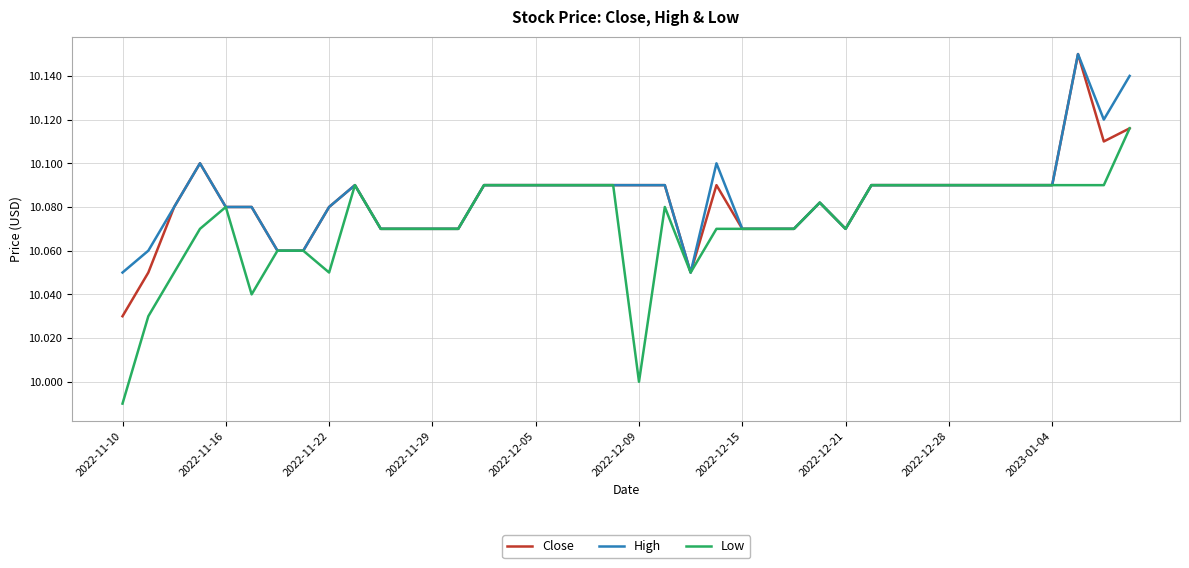

What is the value of the Low point at the 18th from the left?

10.1